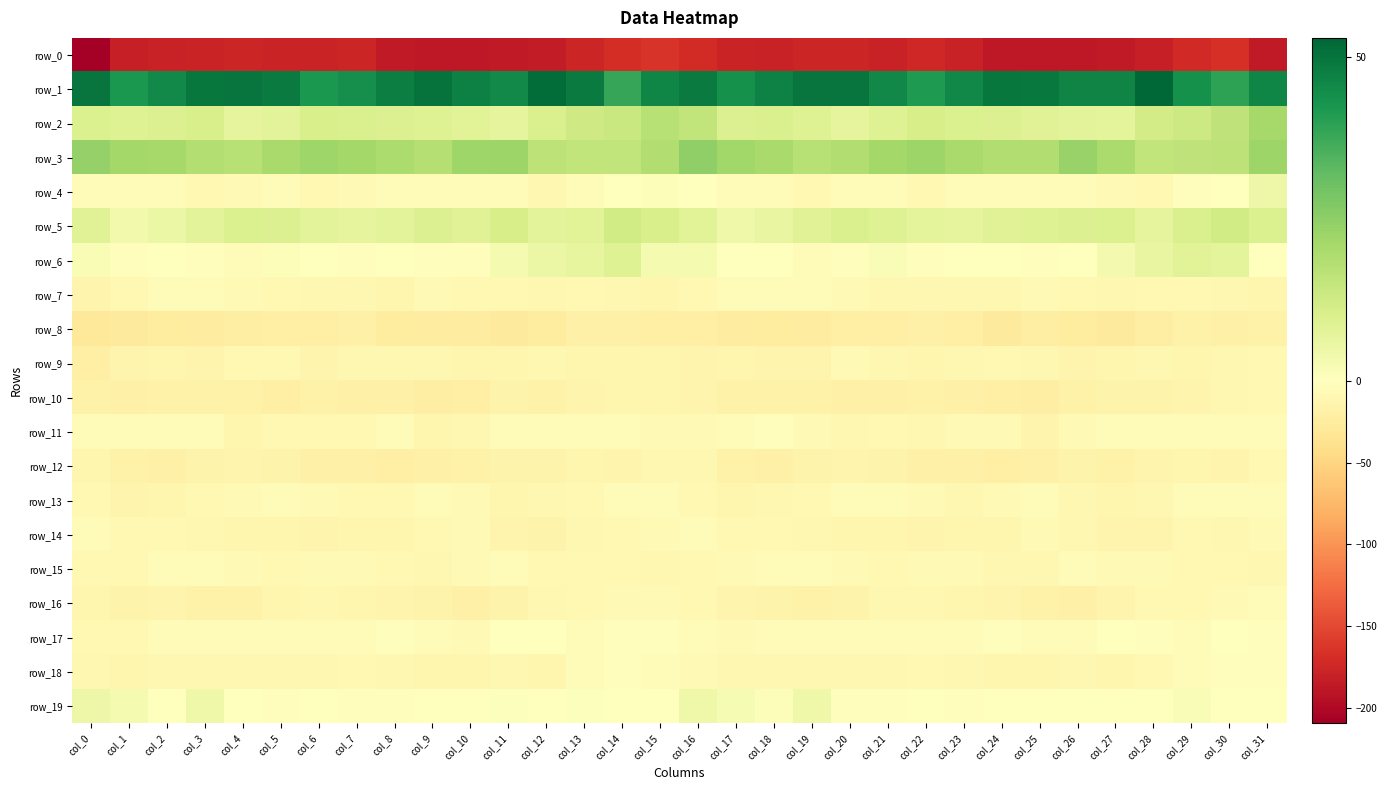

What is the difference between the highest and lowest values at col_27?

232.2